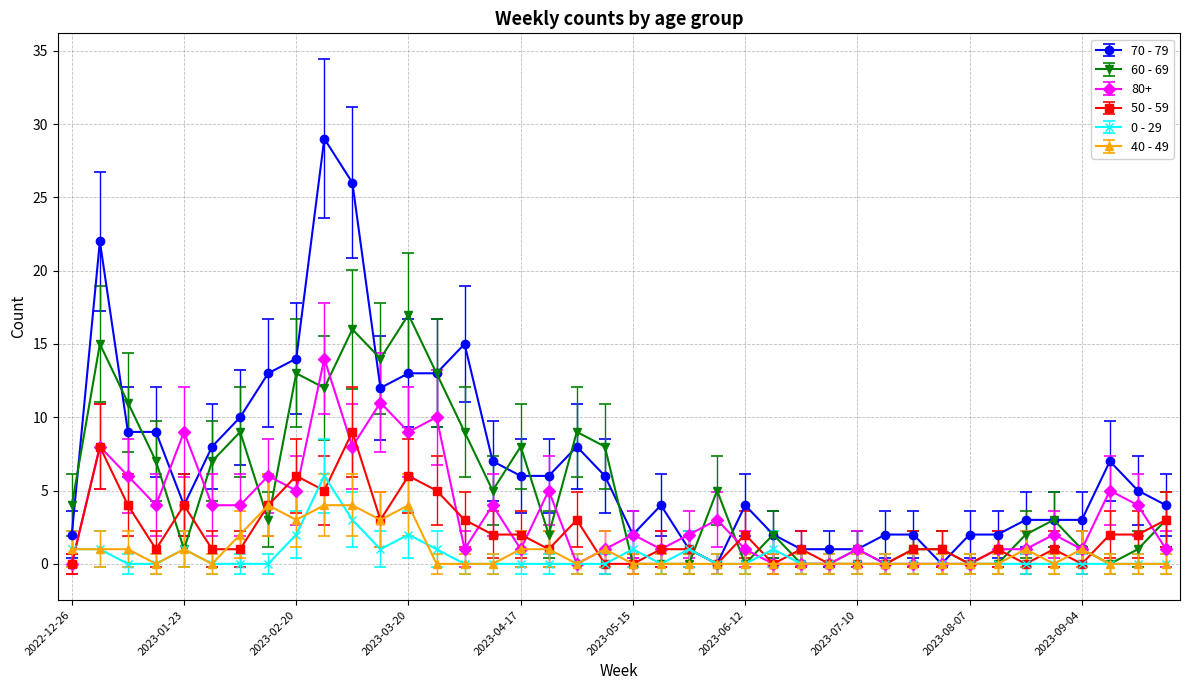

Count the number of data series in this chart.

6